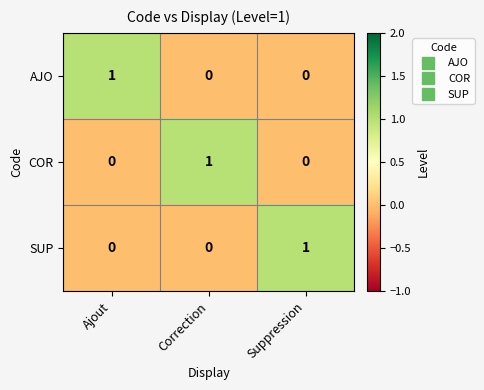

Count the number of data series in this chart.

3